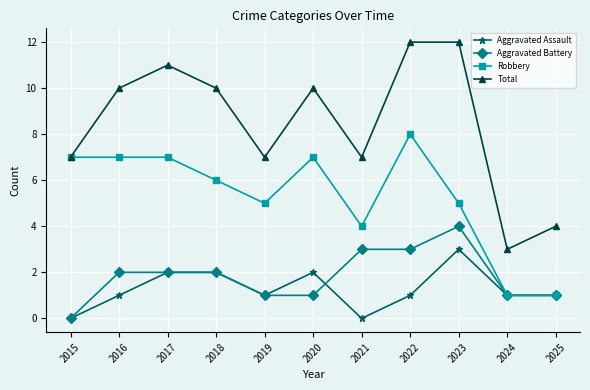

Which series has the largest total across all categories?

Total